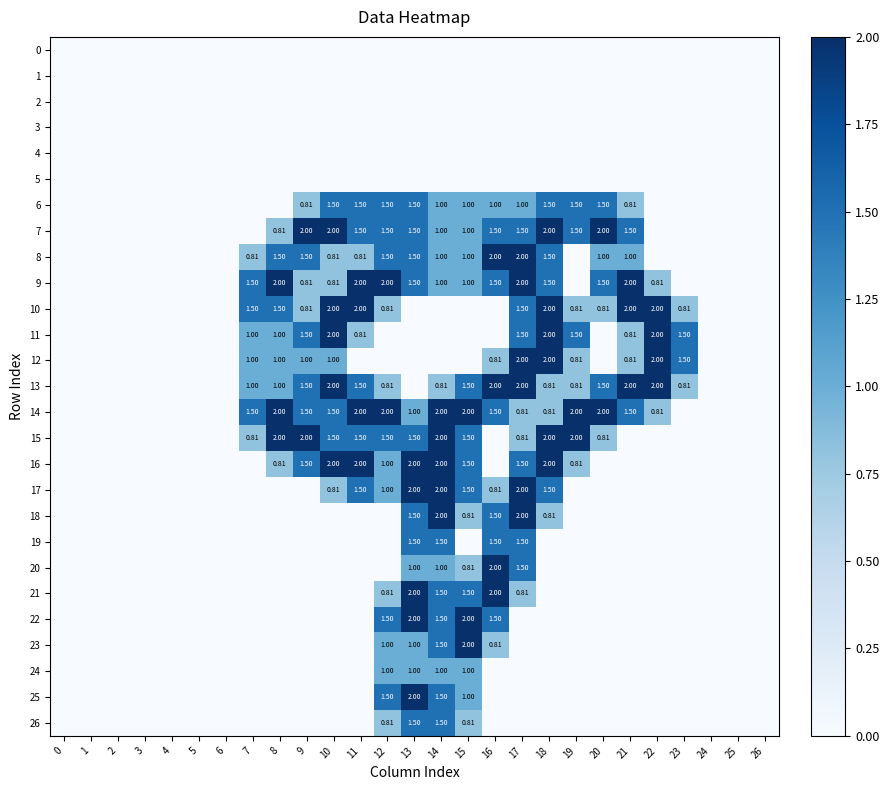

Where is 16 nearest to the value 1?

12